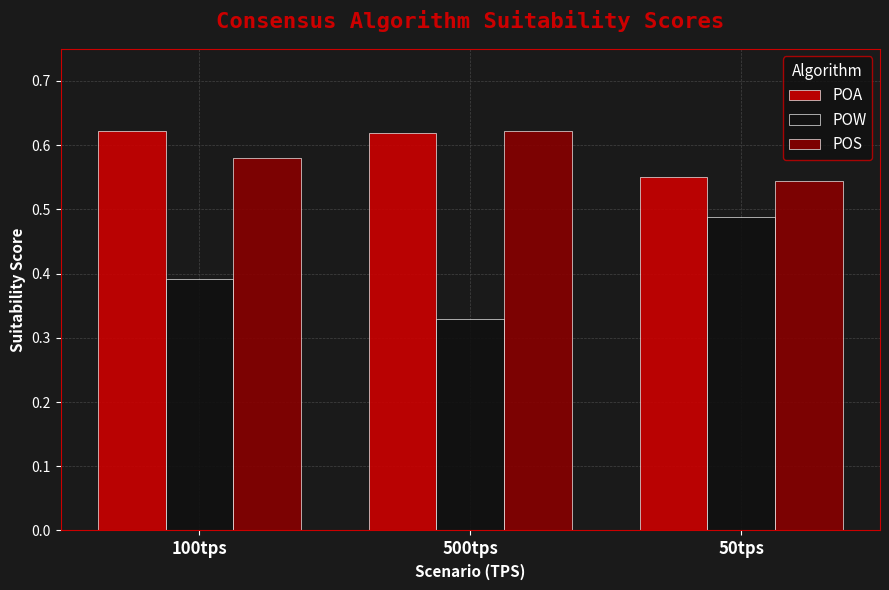

The value of POW at 50tps is 0.1. True or false?

False